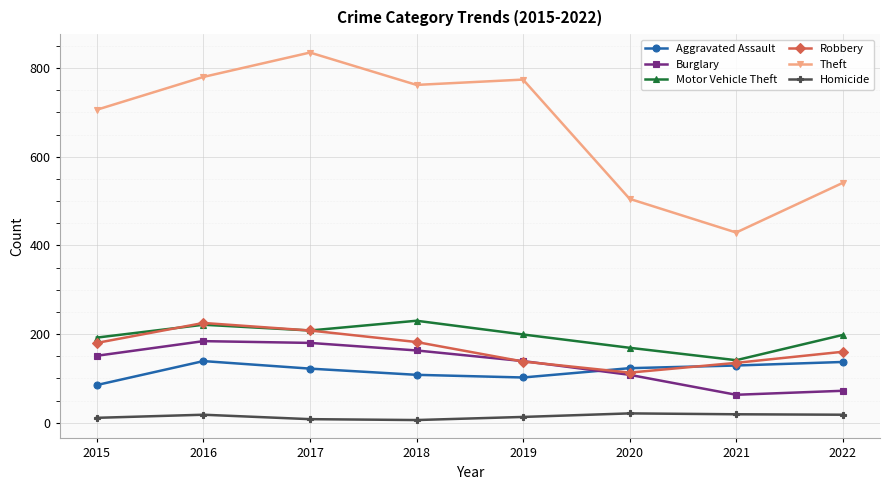

In Aggravated Assault, how many points are higher than both neighbors (excluding endpoints)?

1